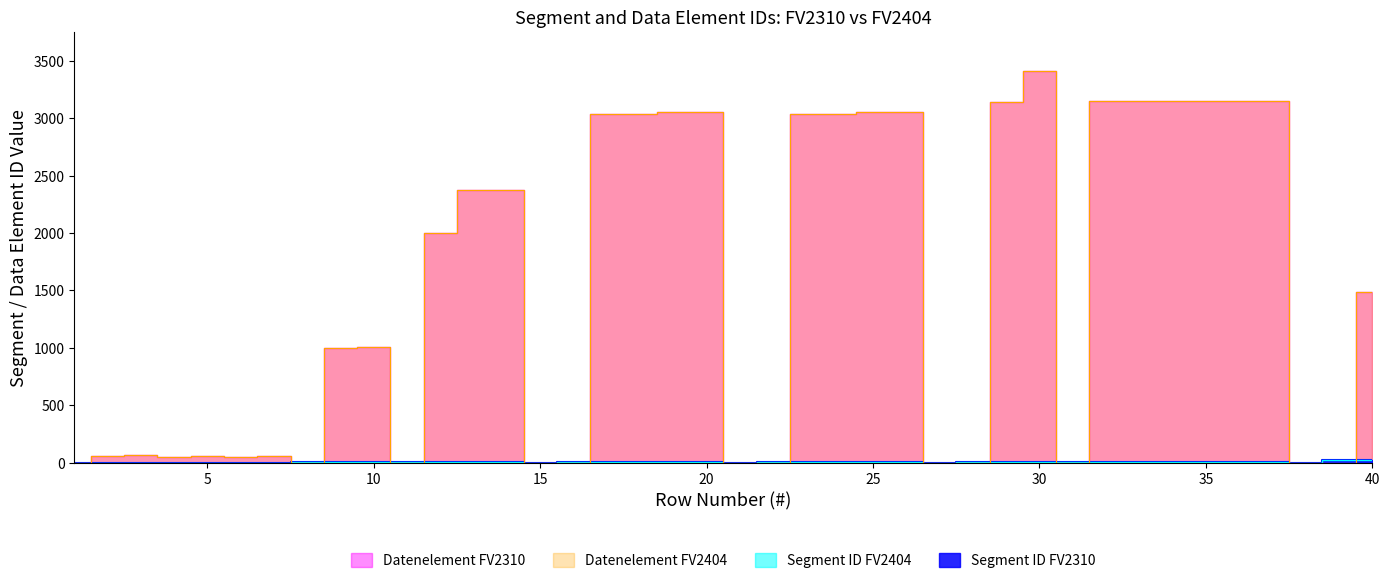

What is the total value across all series at 20?

6118